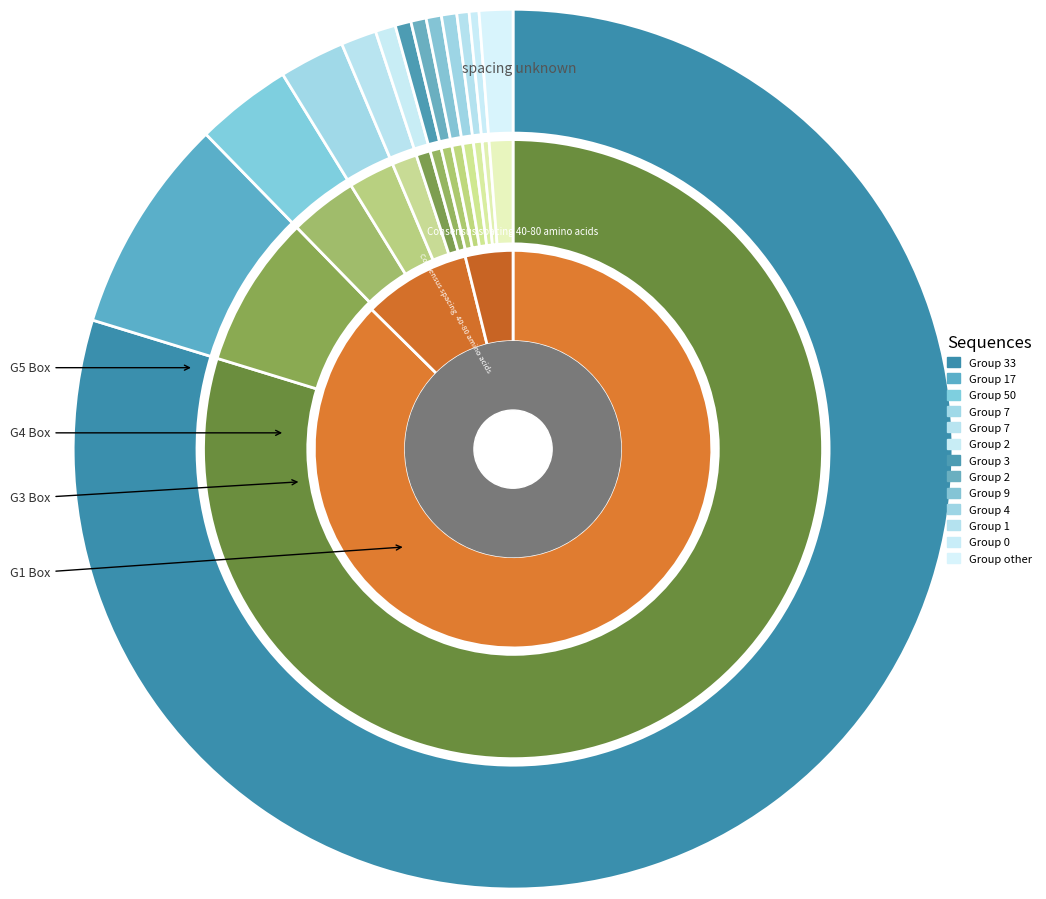

Which category has the smallest portion of the pie?

3